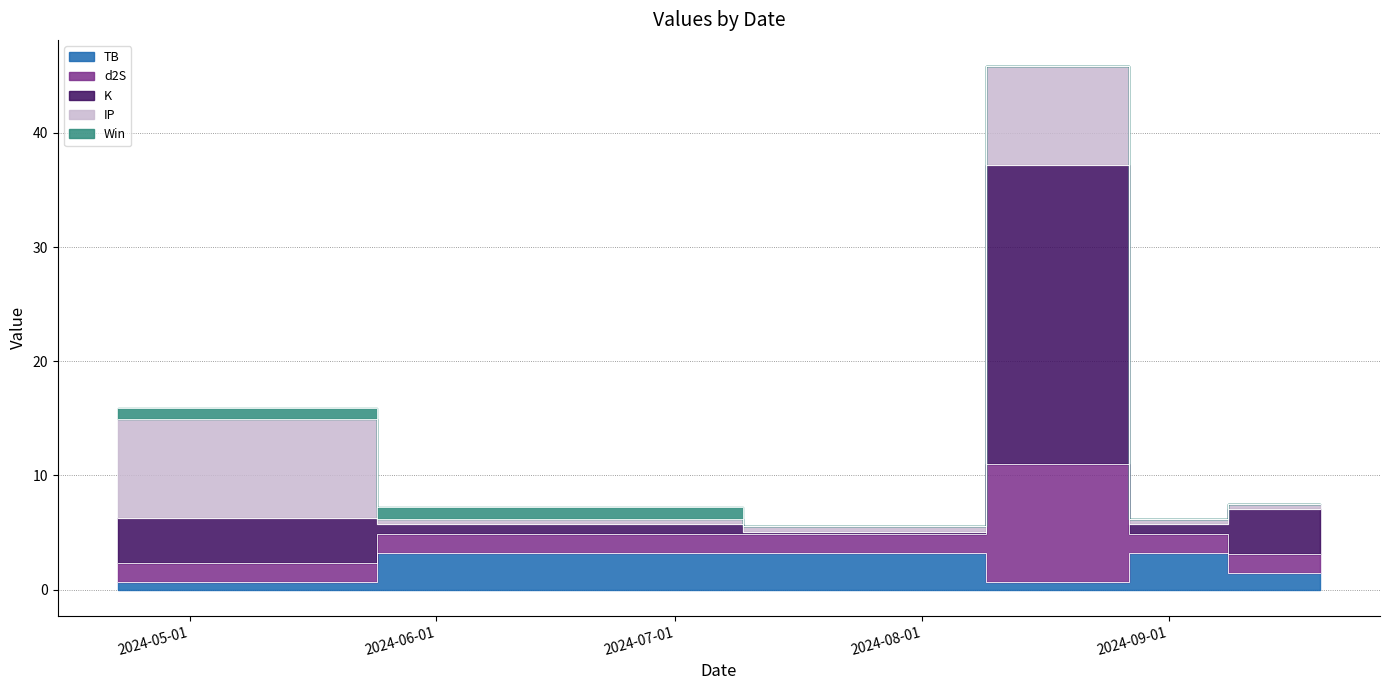

True or false: TB has a value of 2.1 at 2024-07-23.

False